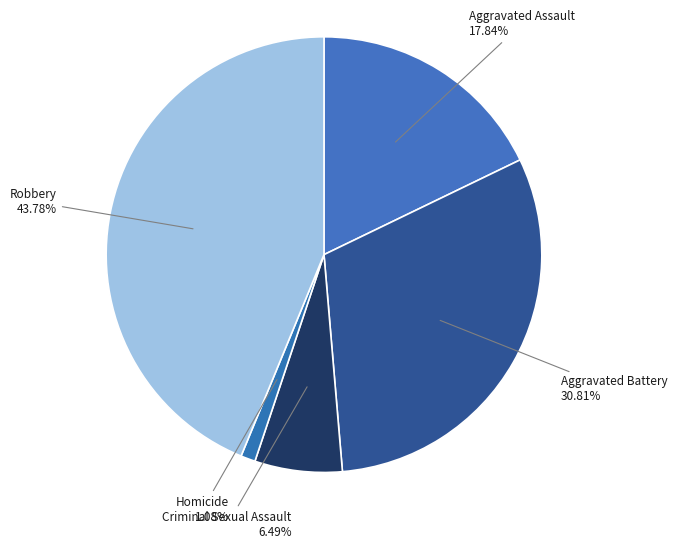

Is it true that Homicide is 1% of the pie?

True